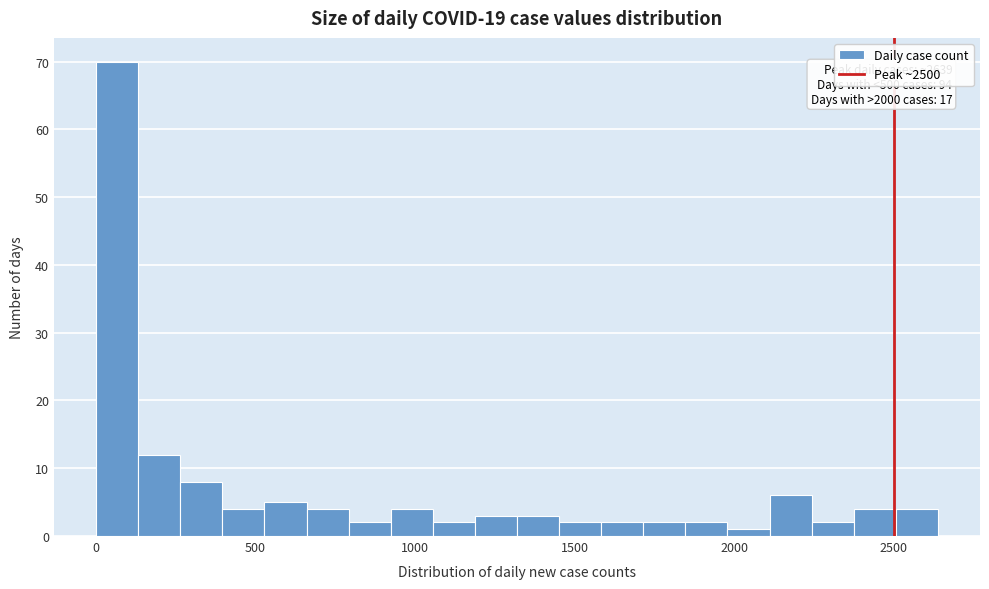

Around what value on the x-axis is the tallest bar? Give the approximate position of its centre, as read against the axis.

50